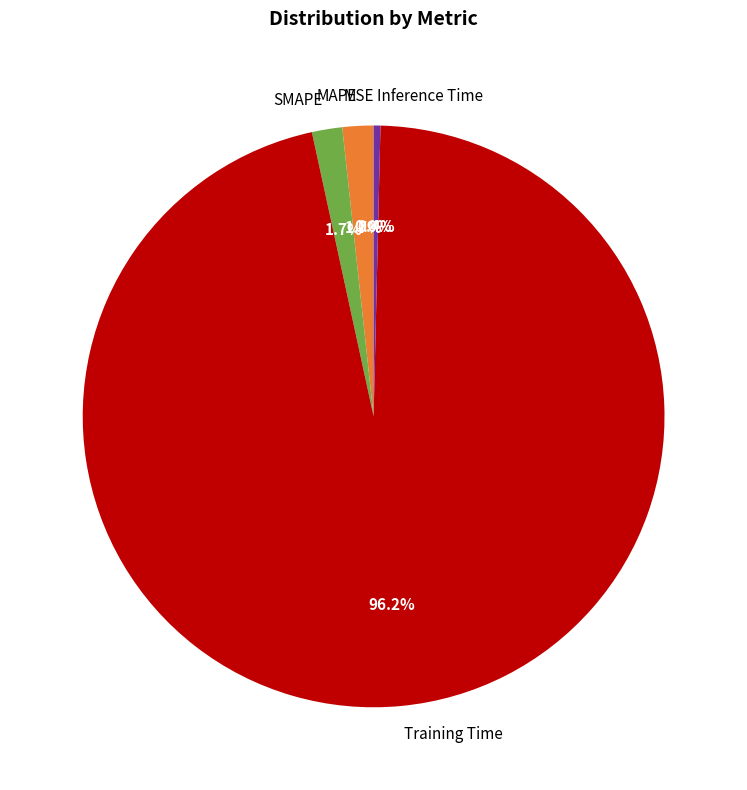

To the nearest percent, what is the difference between the Training Time and Inference Time slice percentages?

96%